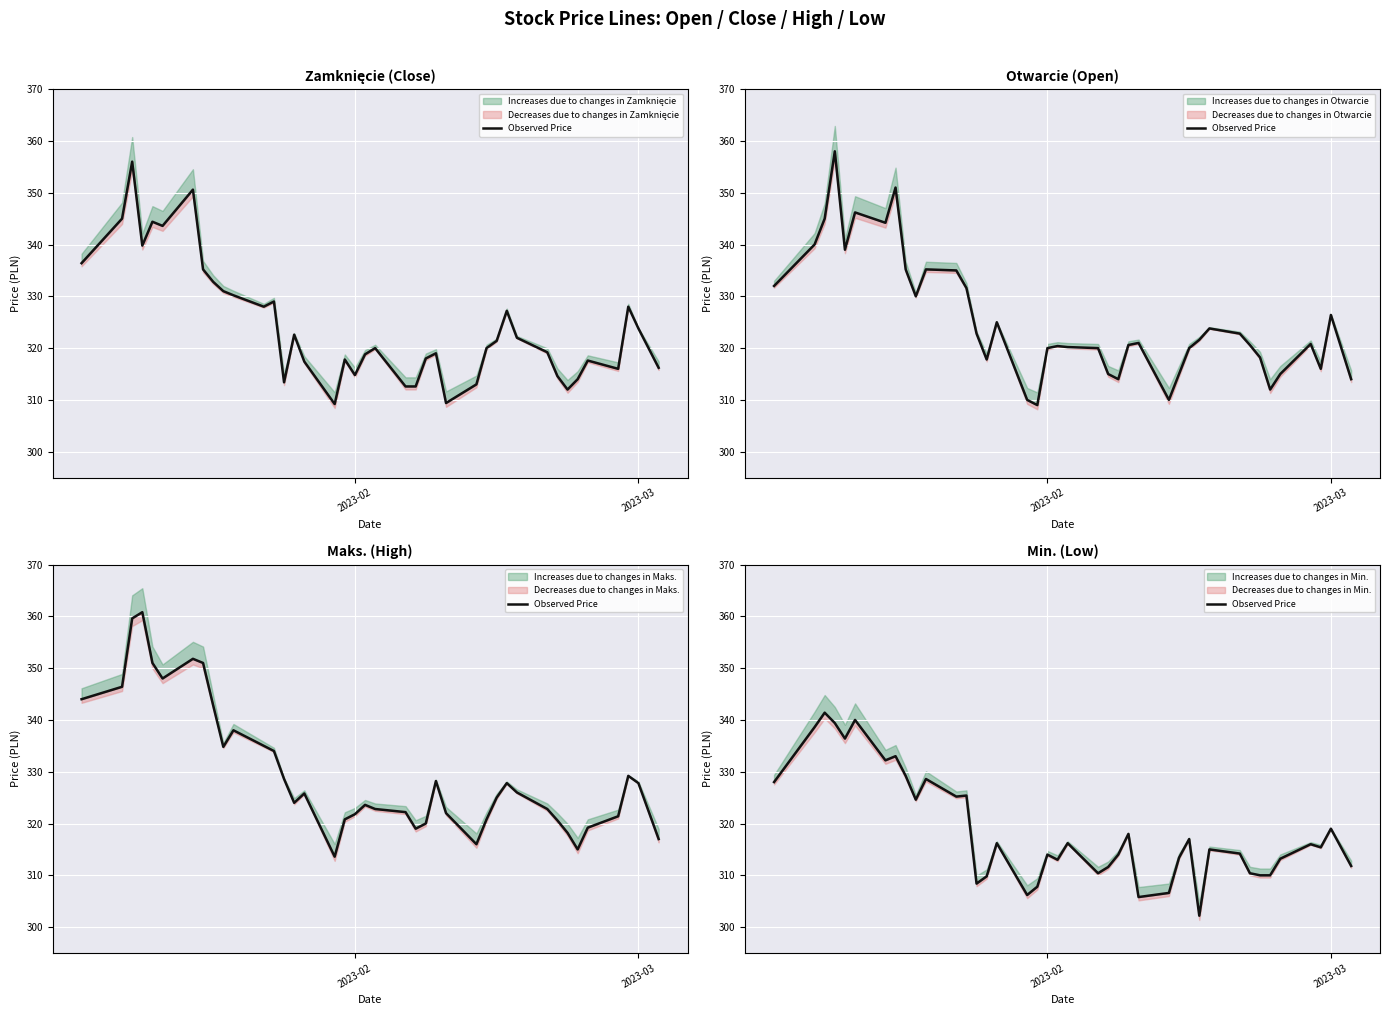

True or false: the data has more than 1 interior local peaks.

True